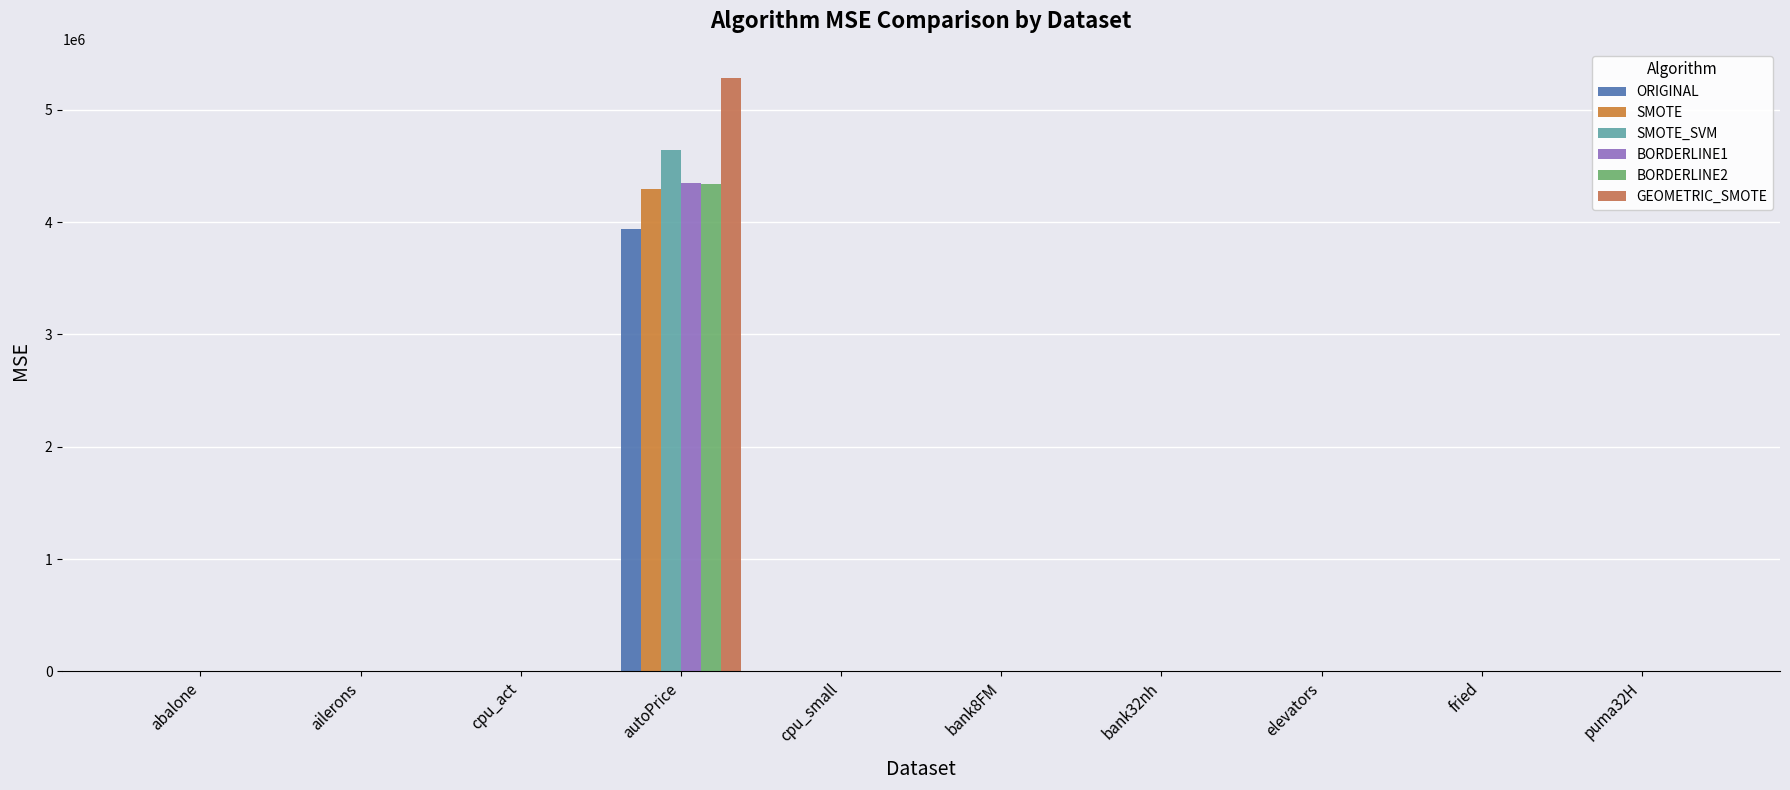

How many distinct data groups are displayed?

6